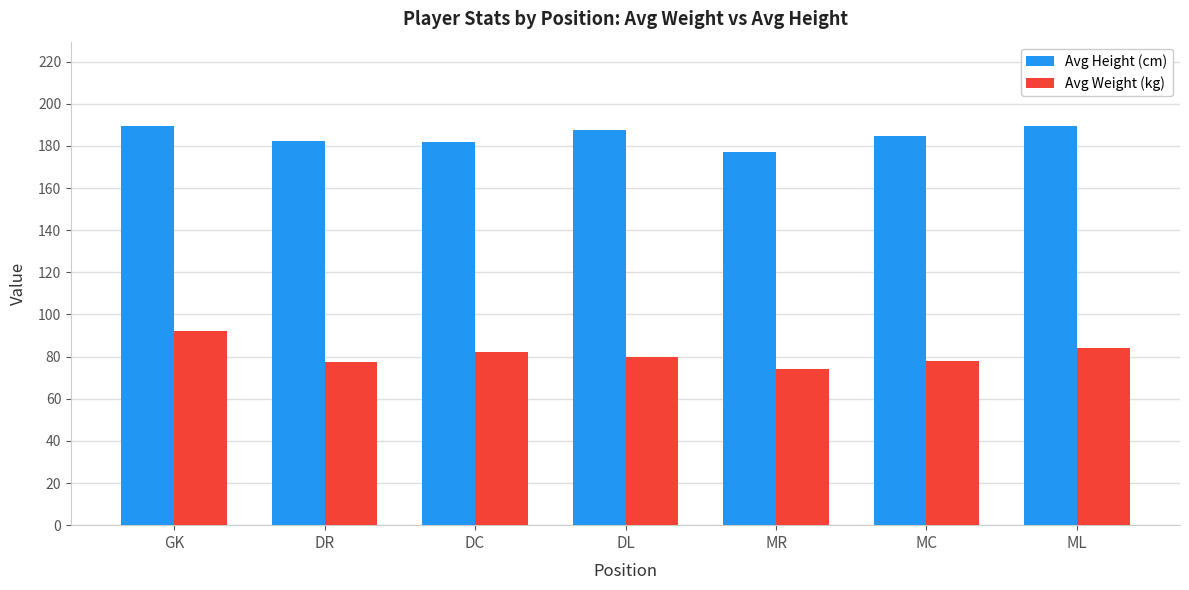

How many series are shown in this chart?

2